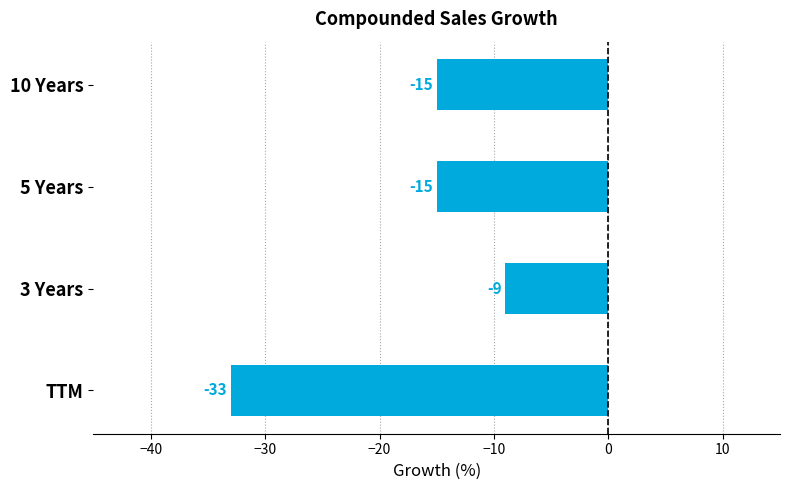

Is it true that the value at 10 Years is -8?

False